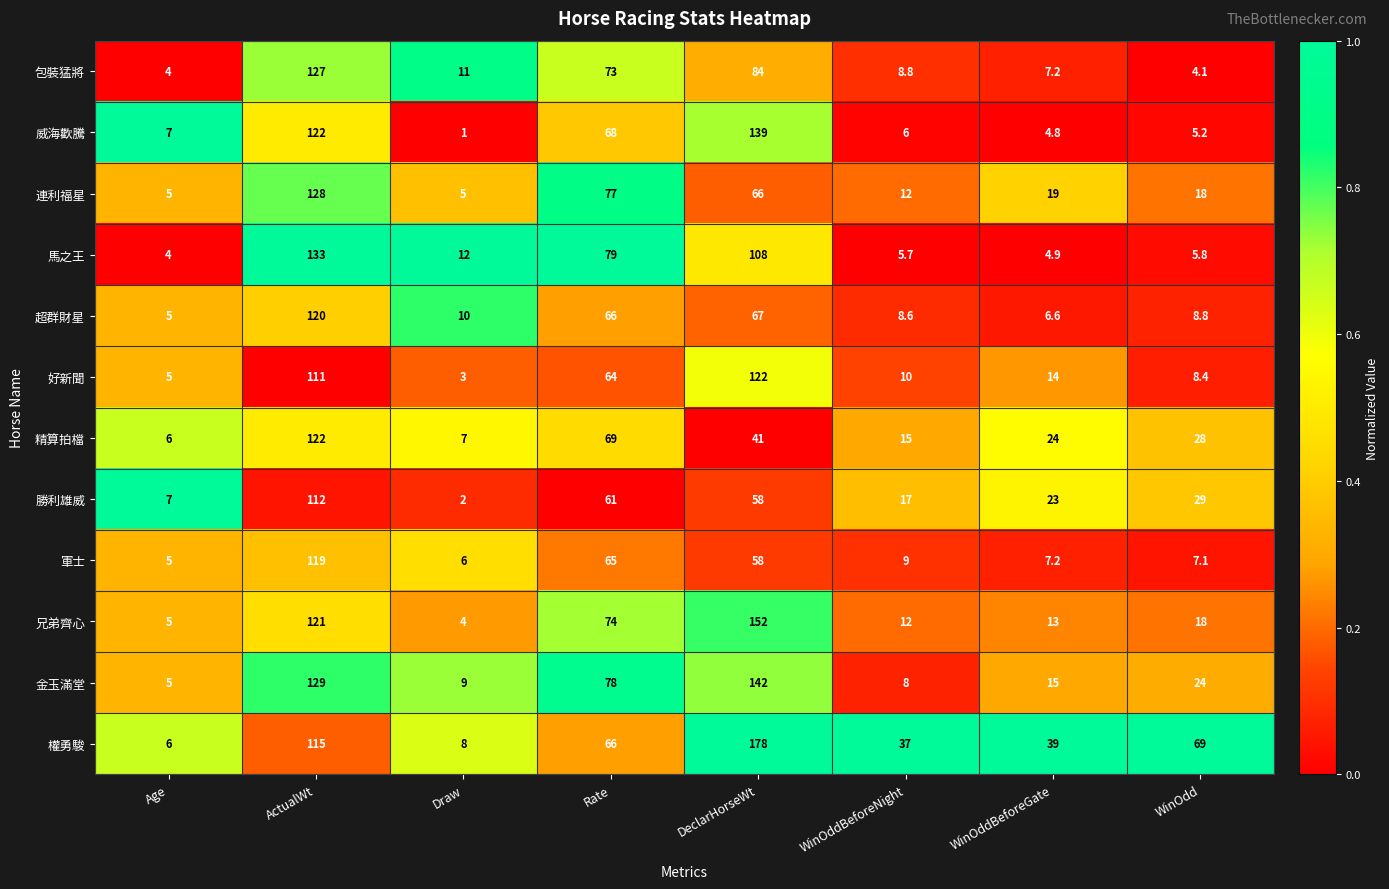

What is the difference between the highest and lowest values at Rate?

18.0